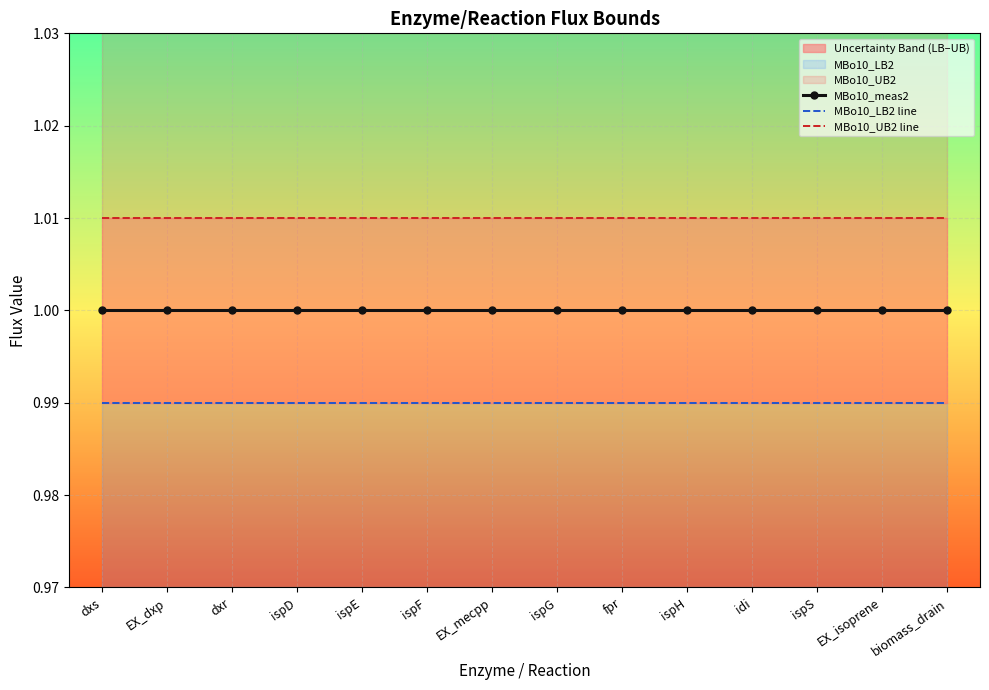

Which has a higher value, ispH or ispG?

ispH